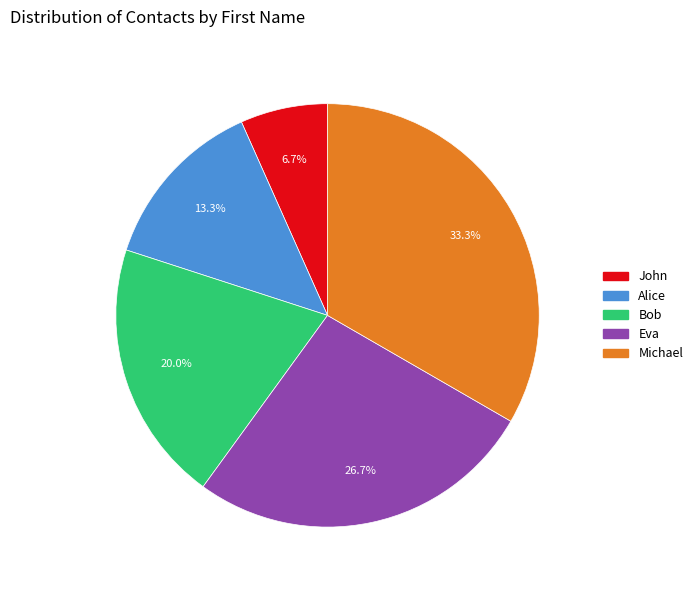

How many segments does this pie chart have?

5